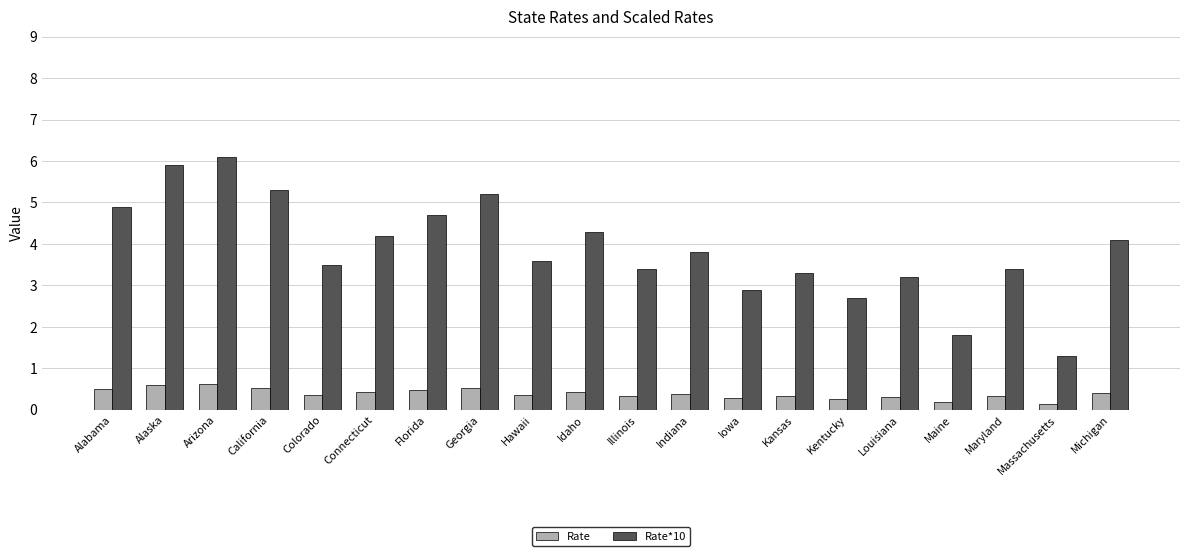

Rank the series at Illinois from lowest to highest value.

Rate, Rate*10